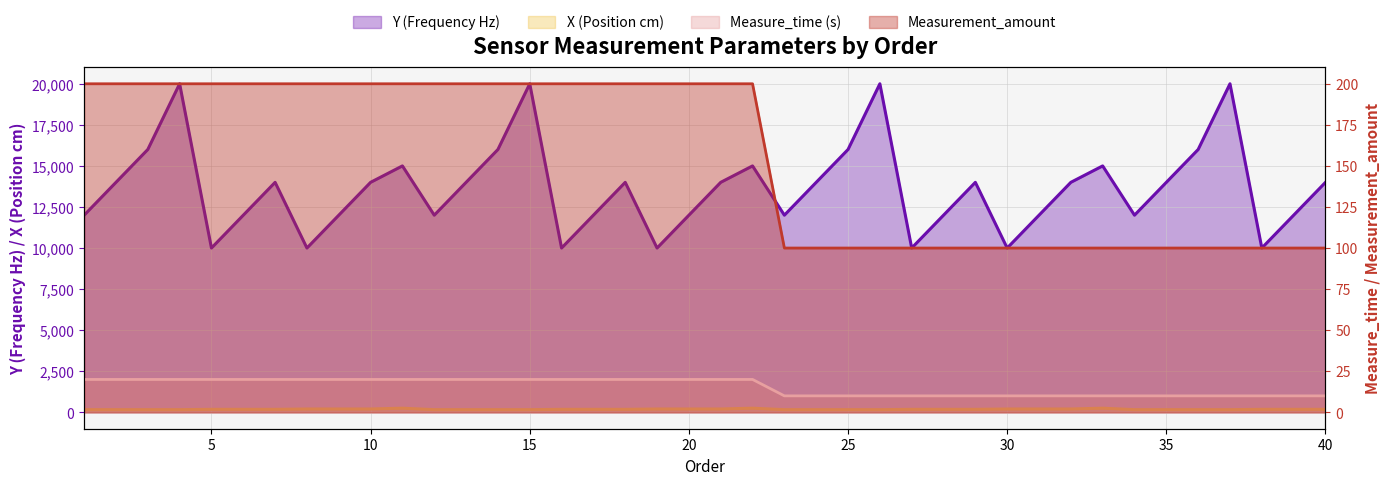

Between 24 and 6, which is larger?

24